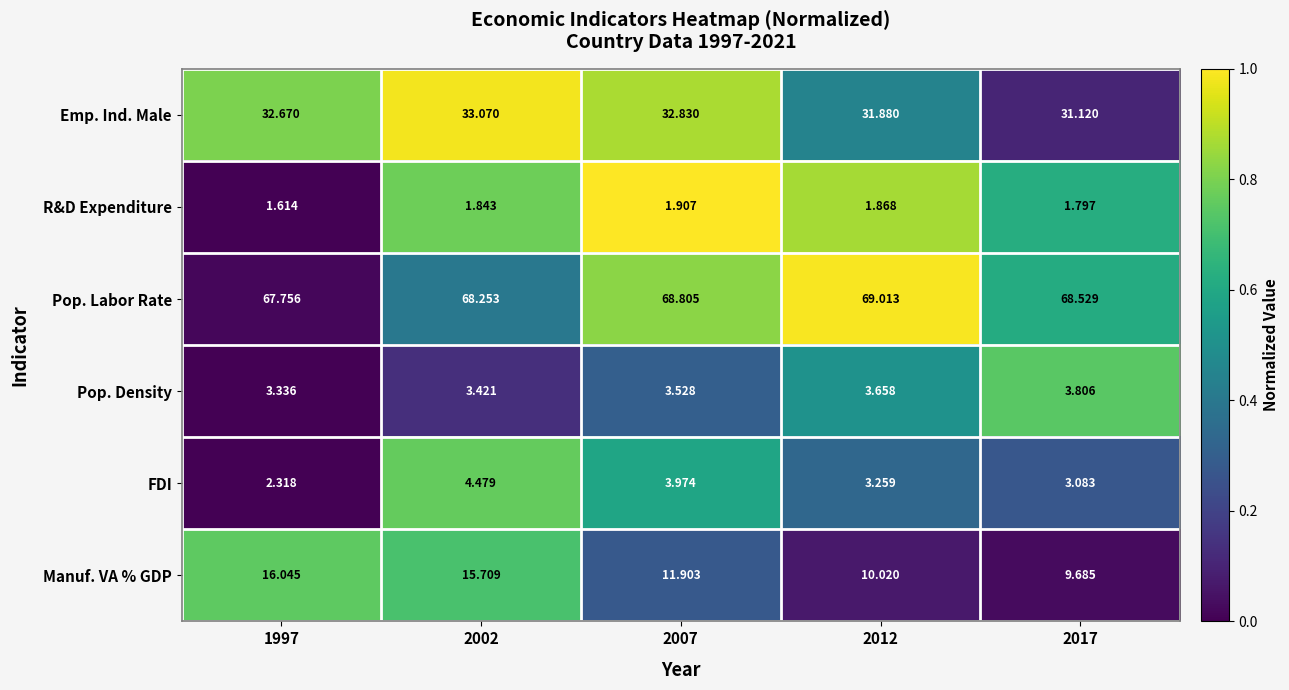

Which series has the largest total across all categories?

Pop. Labor Rate